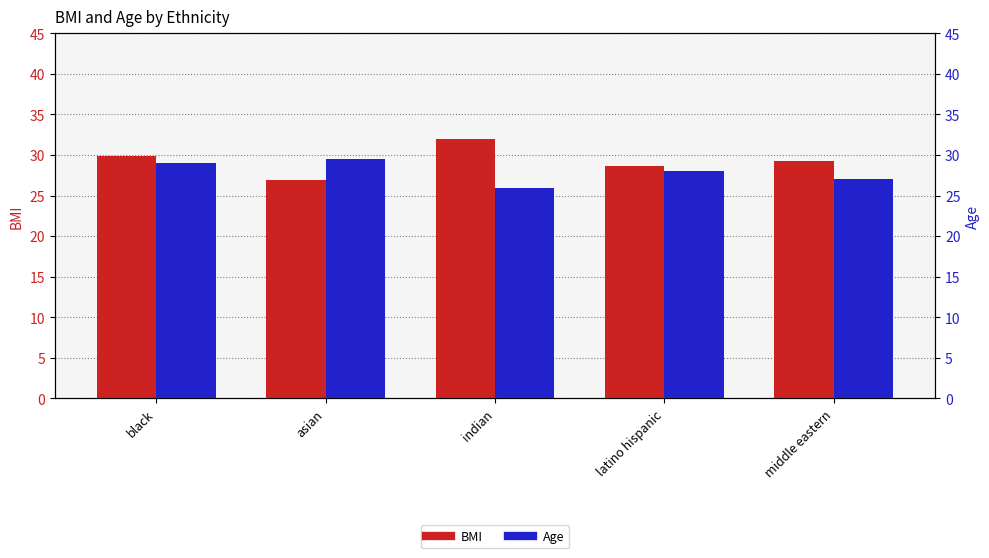

What is the value of the Age bar at the 4th from the left?

28.0